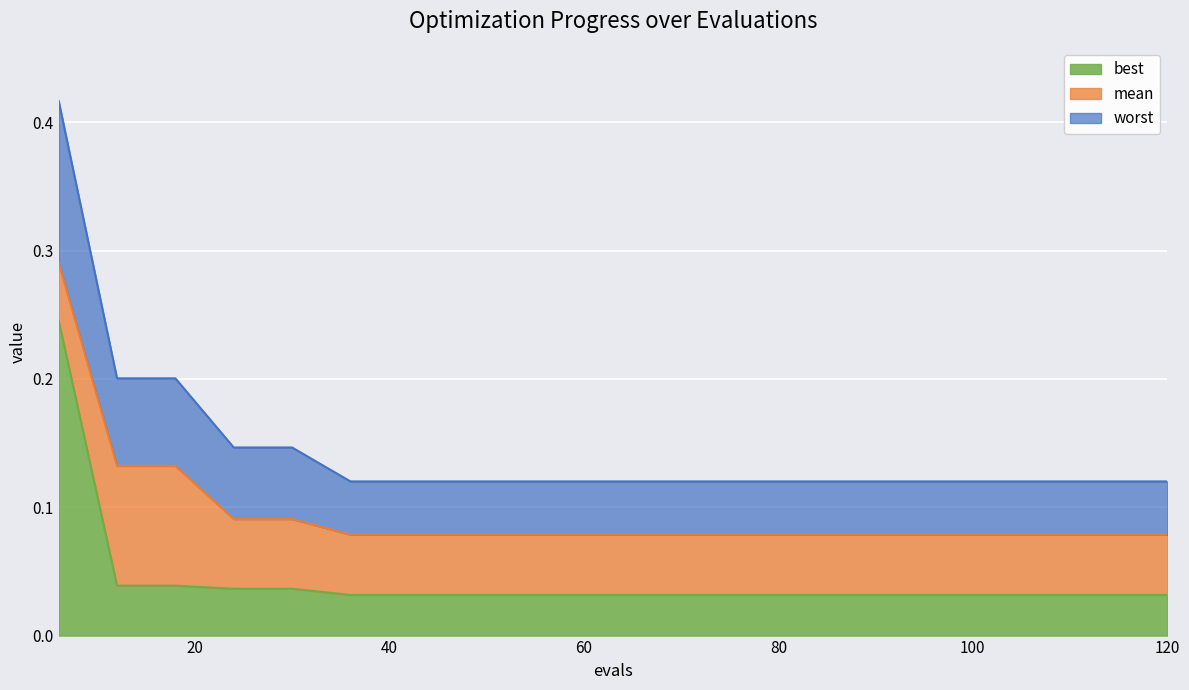

True or false: best and worst intersect in this chart.

False